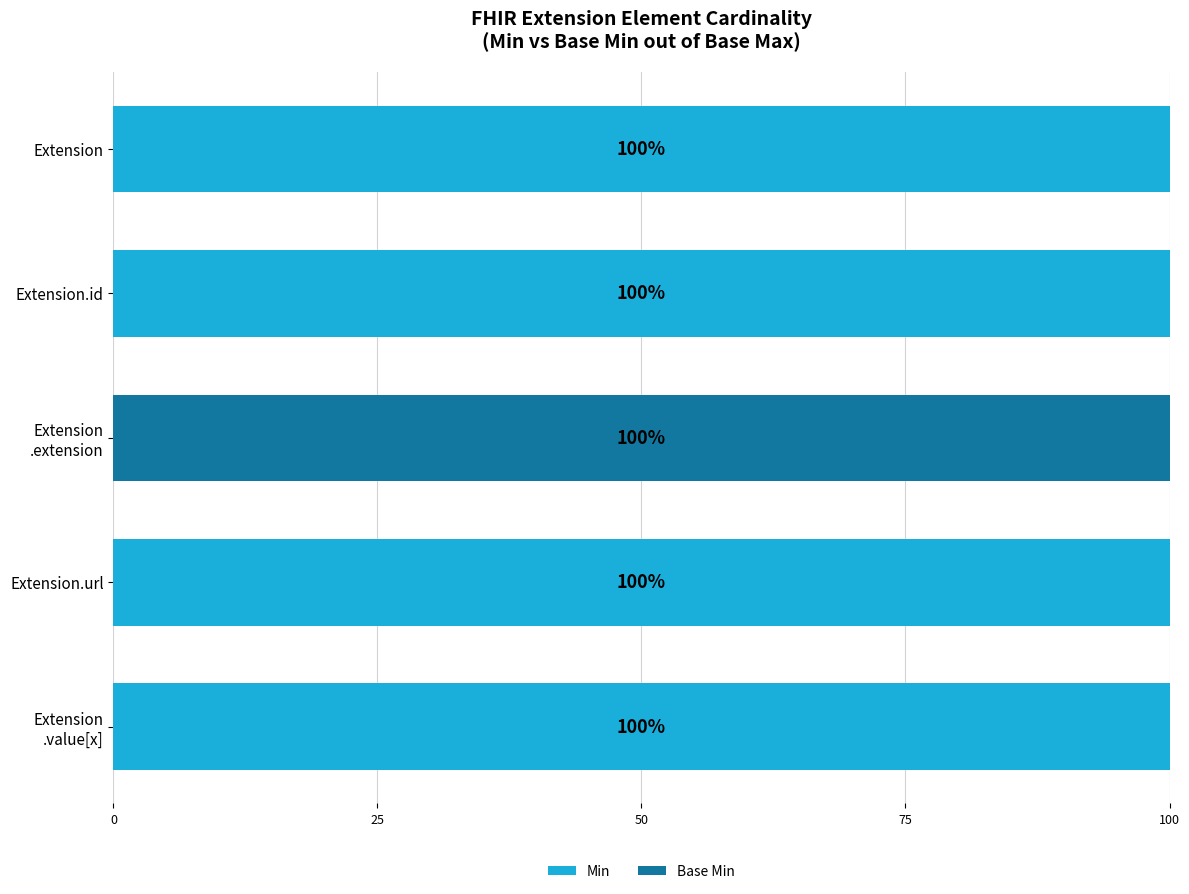

True or false: Min has a value of 25 at Extension.url.

False